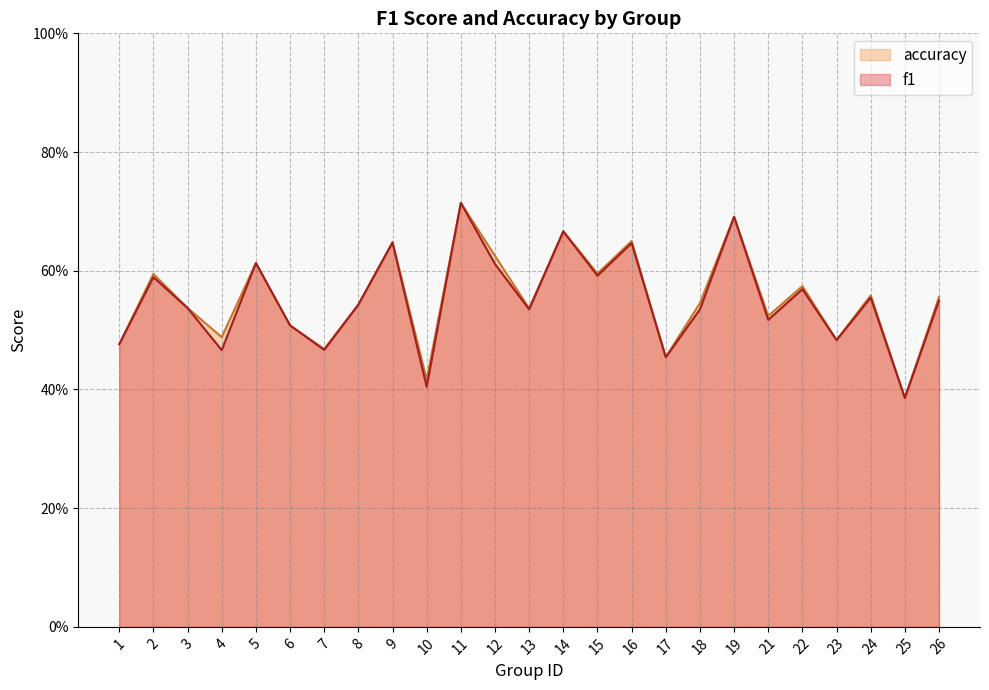

Rank the categories by accuracy value from highest to lowest.

11, 19, 14, 16, 9, 12, 5, 15, 2, 22, 24, 26, 18, 8, 3, 13, 21, 6, 4, 23, 1, 7, 17, 10, 25